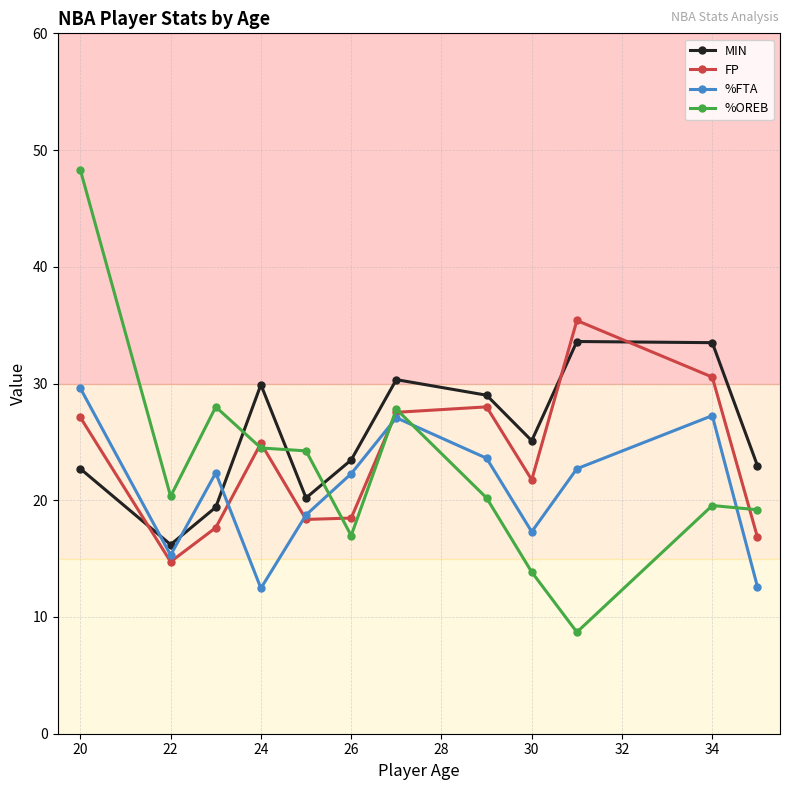

After their last crossing, which series has the higher values: MIN or %OREB?

MIN